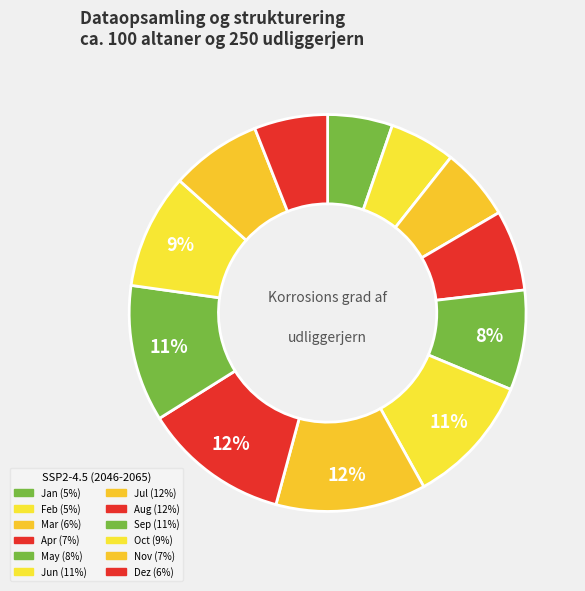

What percentage is the Dez slice, to the nearest percent?

6%